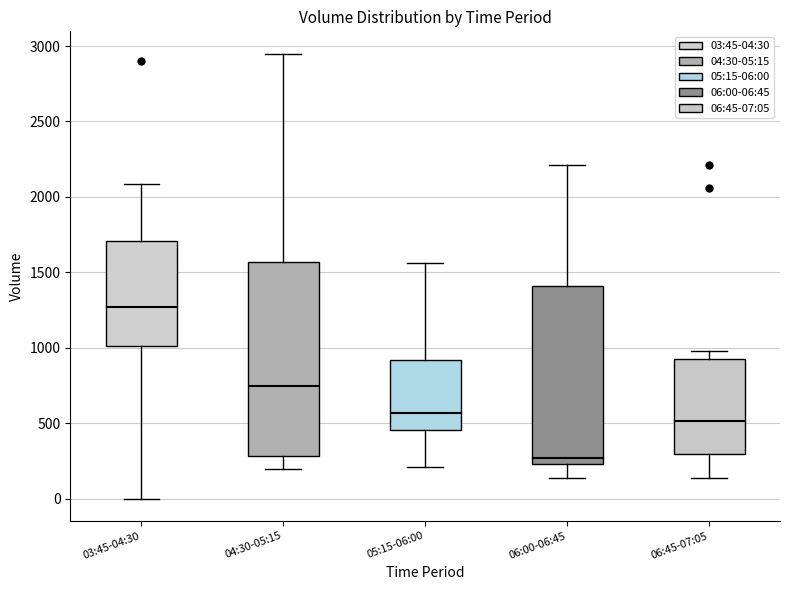

Reading left to right, read every box against the y-axis: the position of its median line, the range the box covers, and the ends of its whiskers. The values are not printed on the chart, so give them approximately, as read against the axis.

03:45-04:30: median 1250, box 1000 to 1700, whiskers 0 to 2100
04:30-05:15: median 750, box 300 to 1550, whiskers 200 to 2950
05:15-06:00: median 550, box 450 to 900, whiskers 200 to 1550
06:00-06:45: median 250 (just above the box's lower edge), box 250 to 1400, whiskers 150 to 2200
06:45-07:05: median 500, box 300 to 950, whiskers 150 to 1000